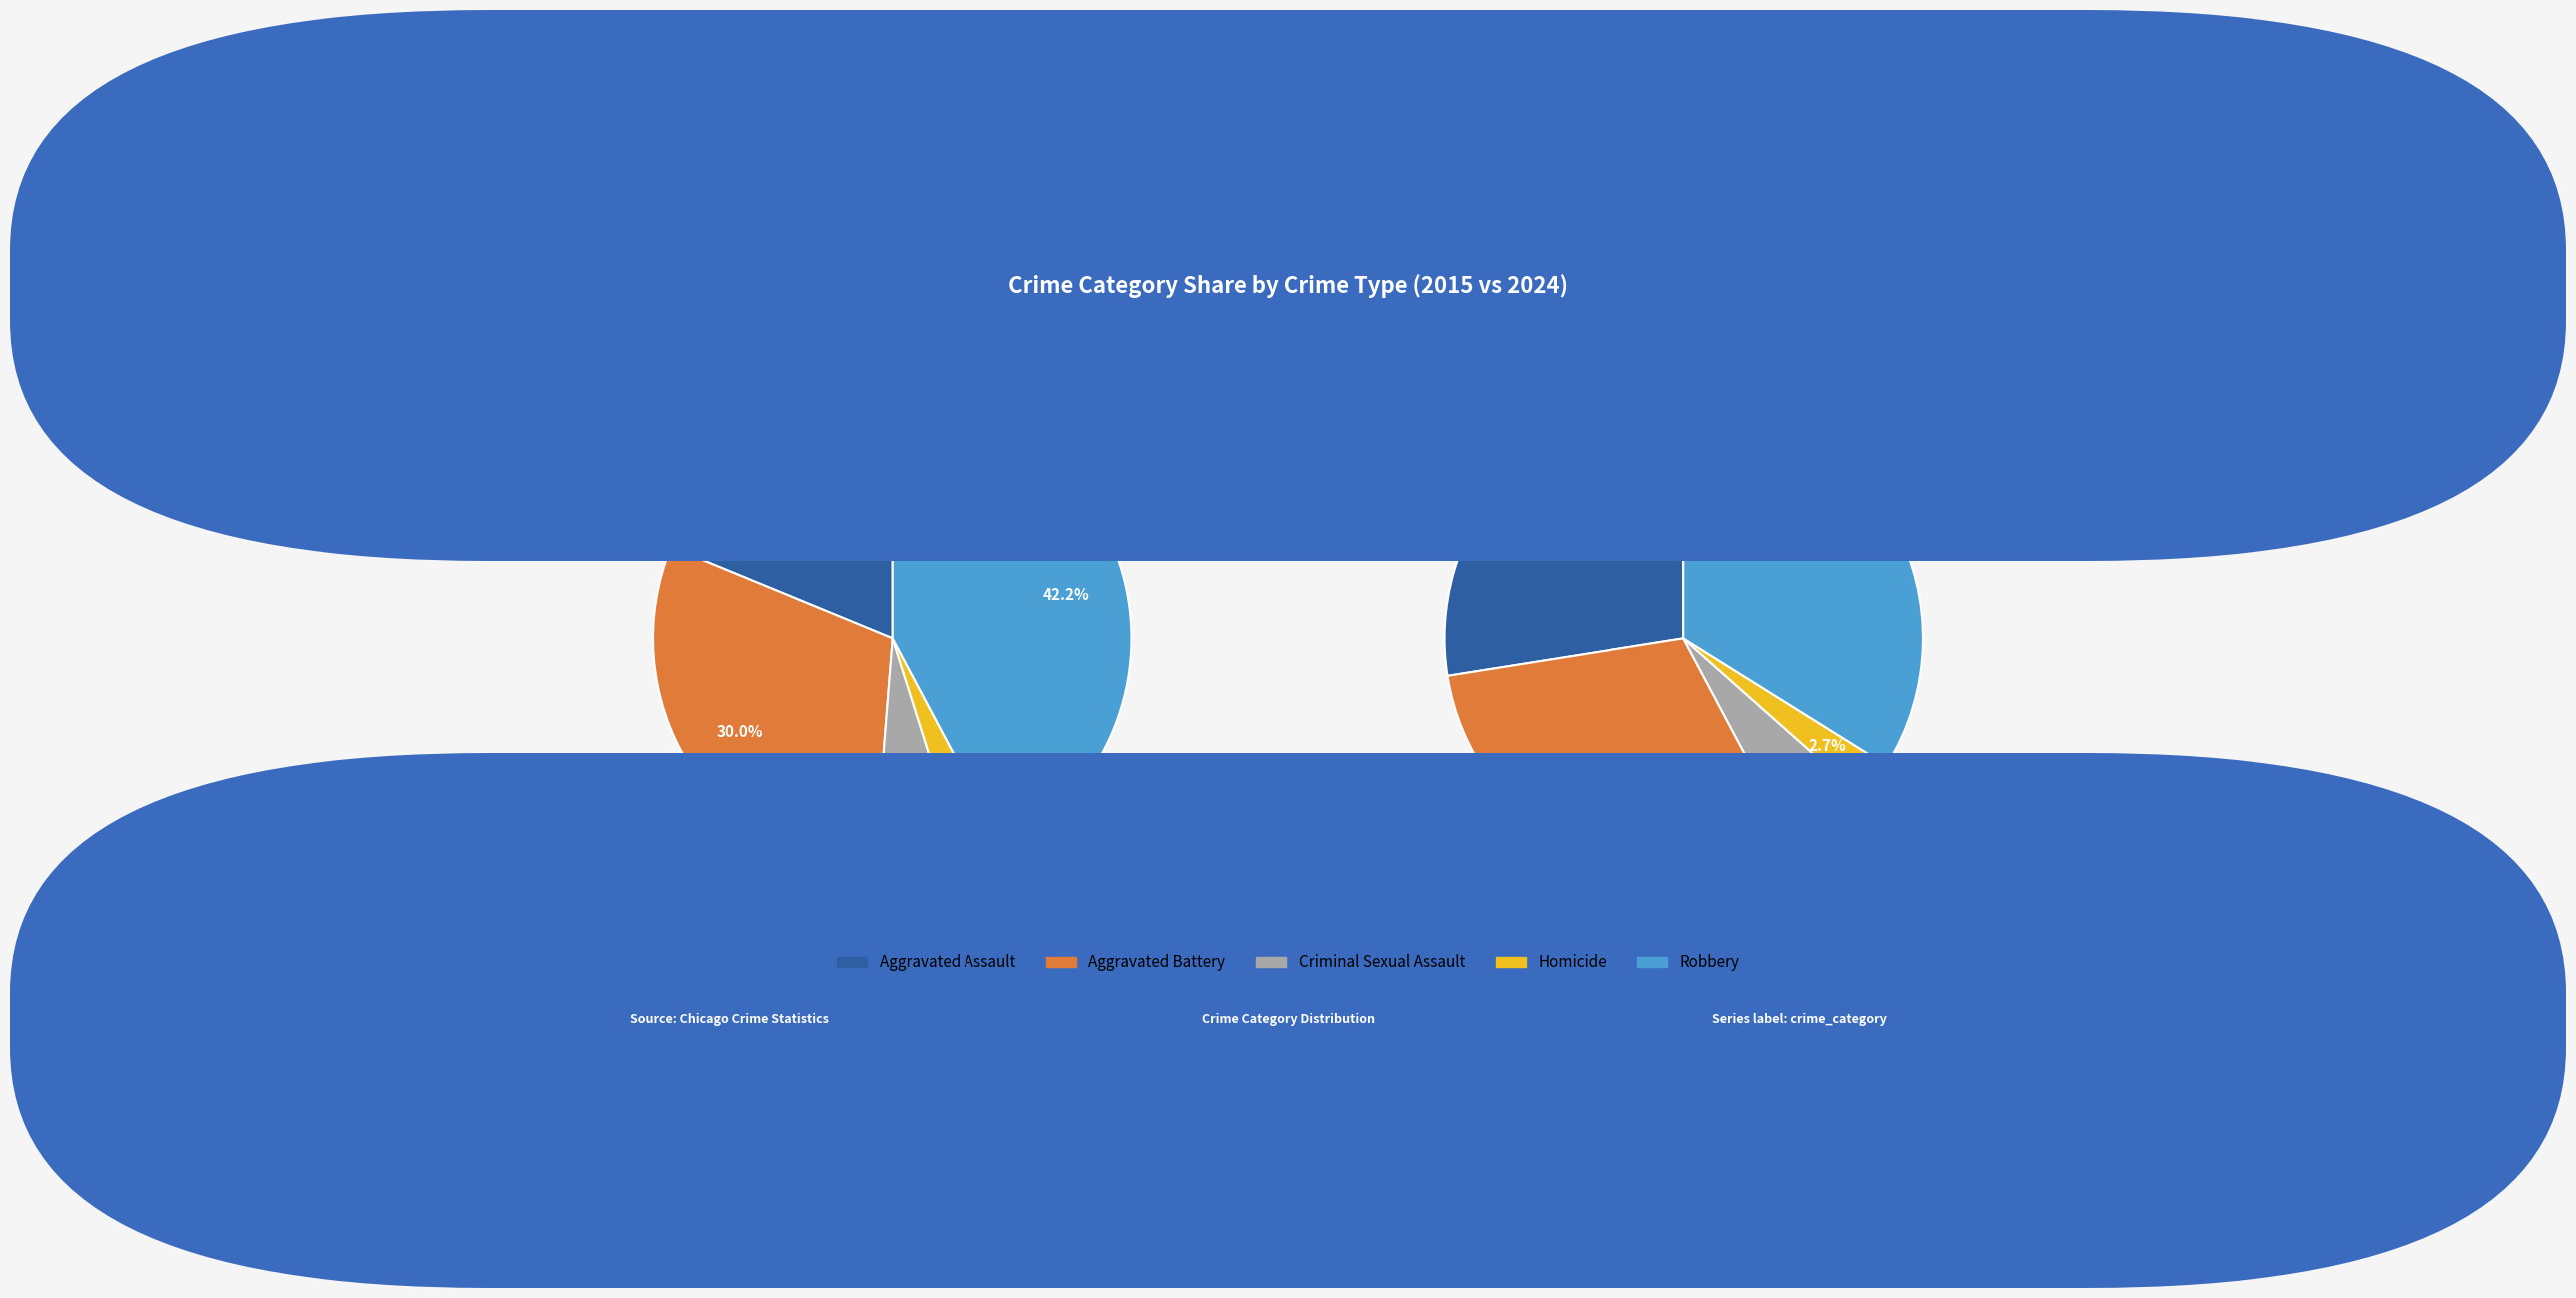

Is there a majority slice in this chart?

No